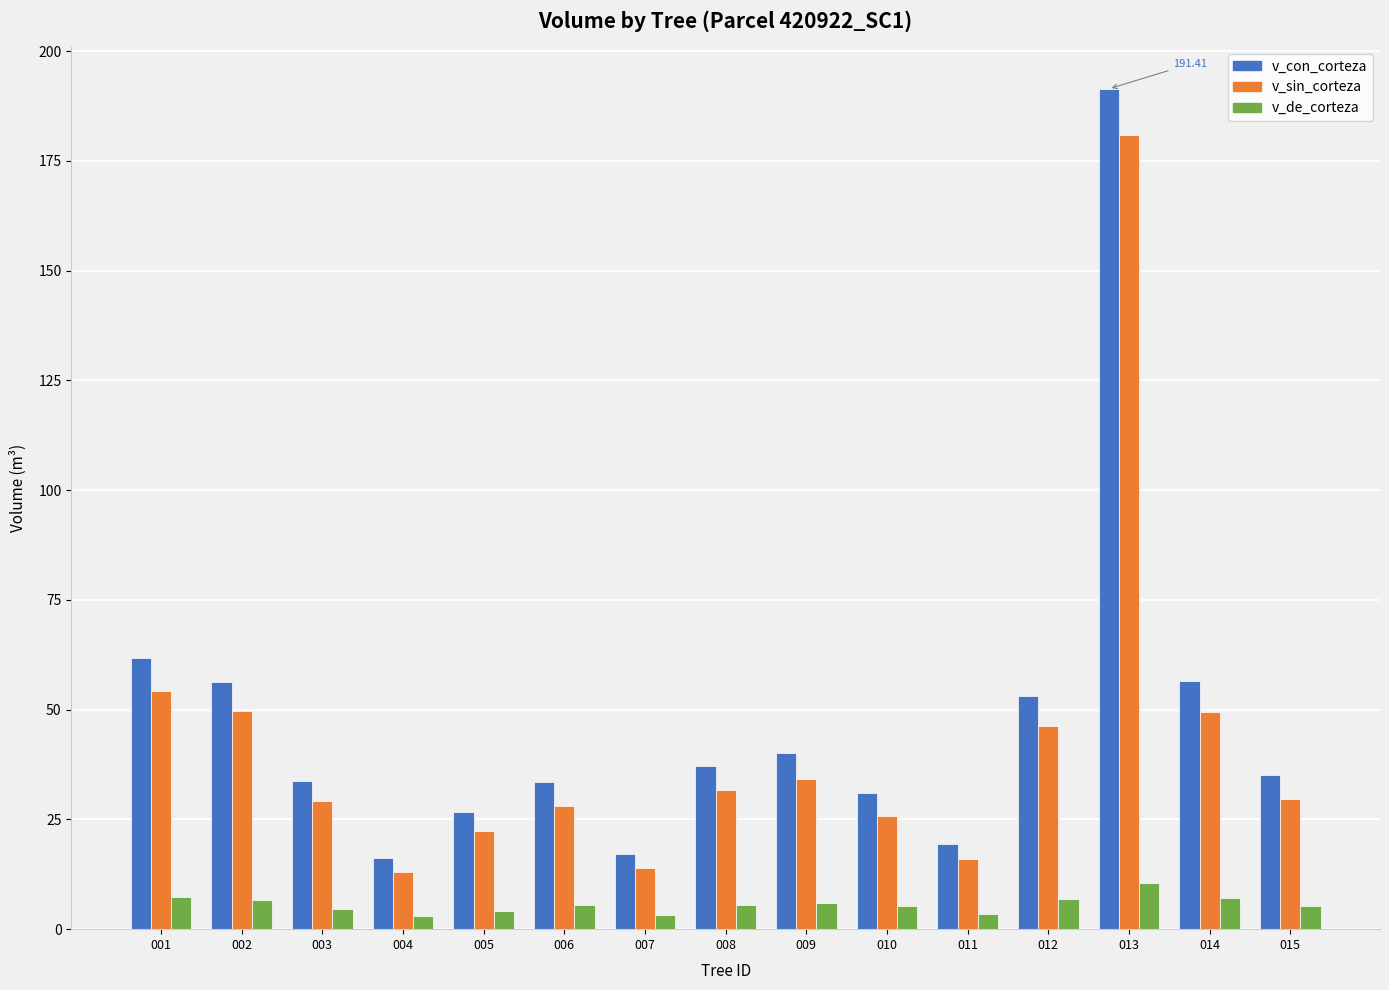

What is the difference between the highest and lowest values at 007?

13.9